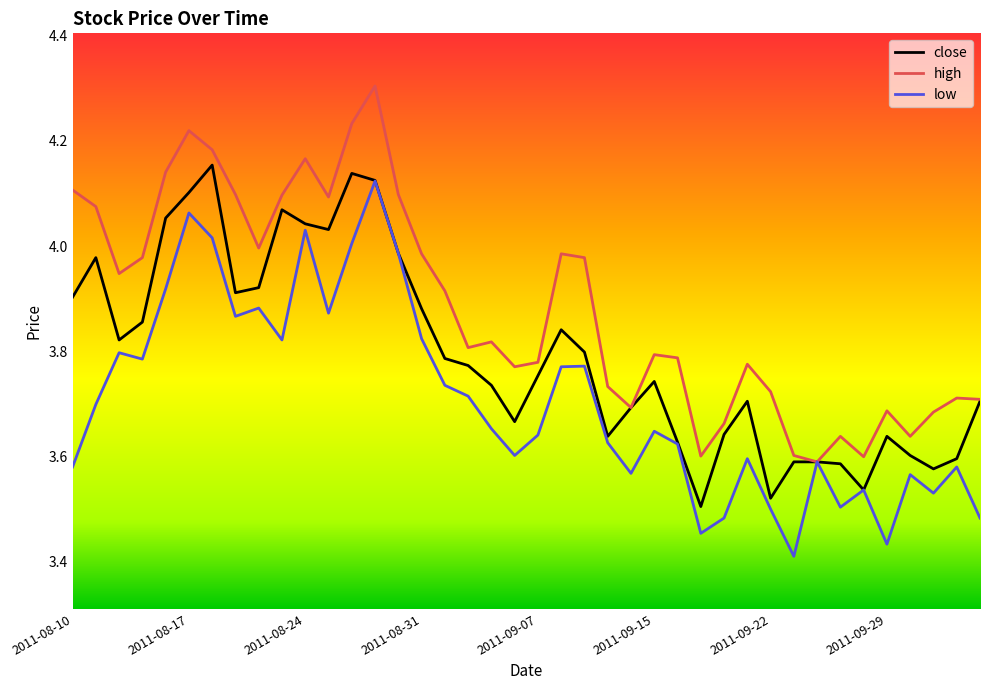

Which series has the largest total across all categories?

high